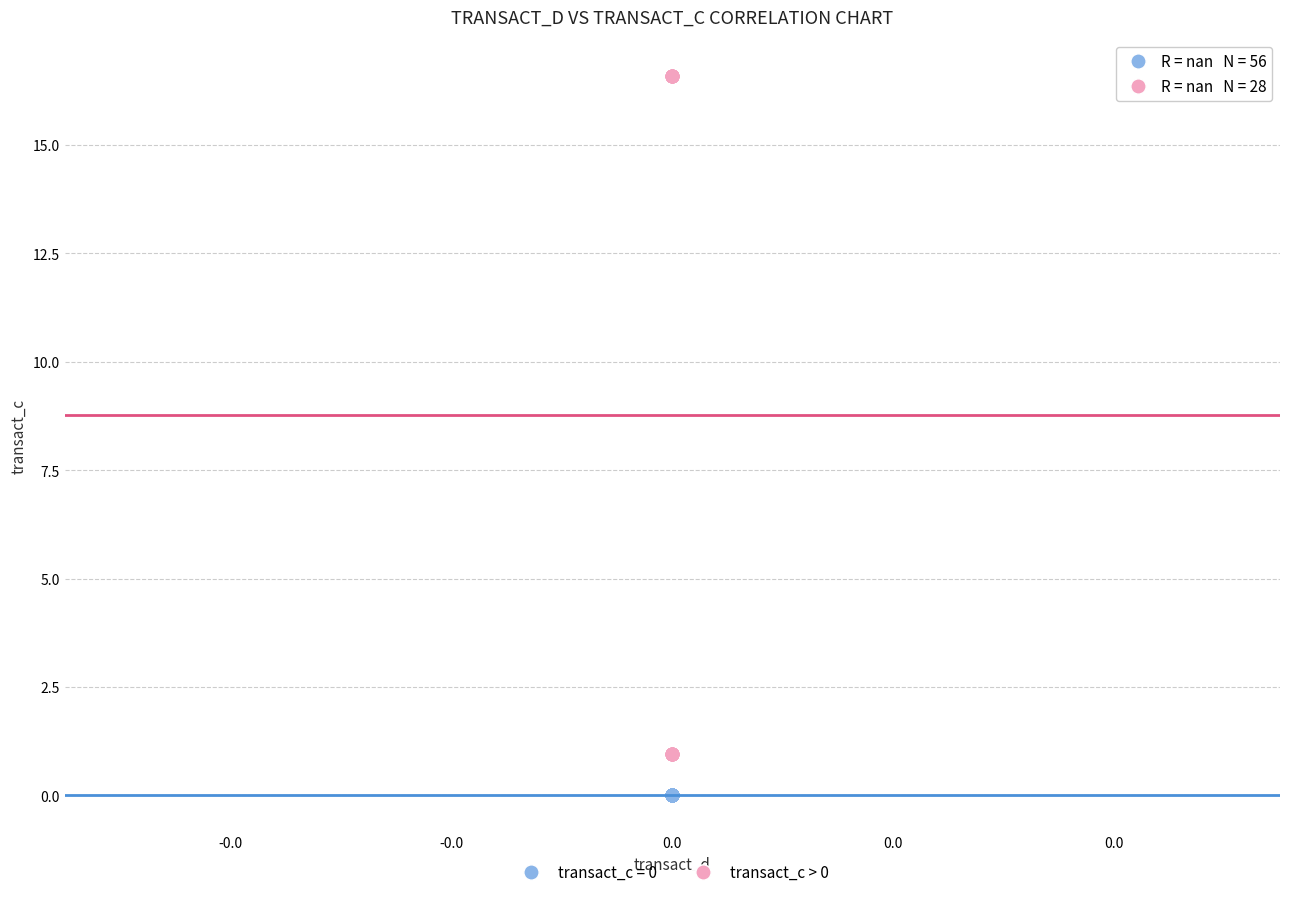

Which series reaches the minimum Y coordinate?

transact_c = 0